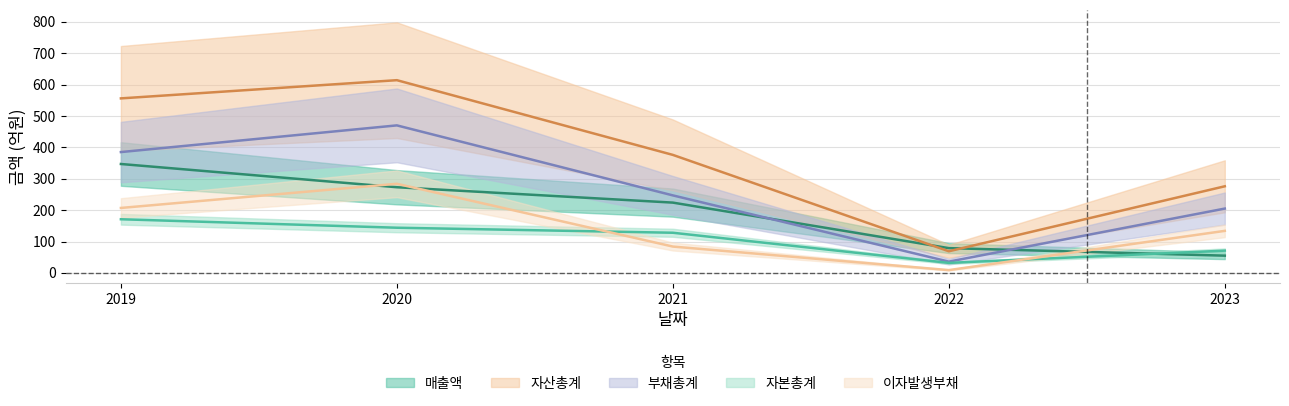

Which series has the largest range (max minus min)?

자산총계